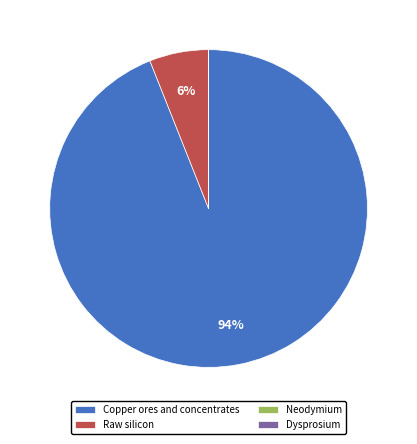

To the nearest percent, what is the difference between the largest and smallest slice percentages?

94%